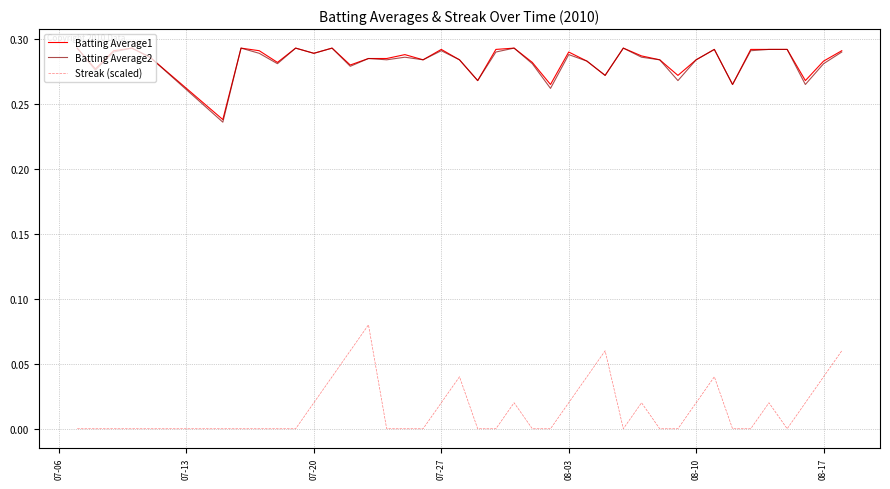

True or false: Batting Average2 and Streak (scaled) cross at least once.

False